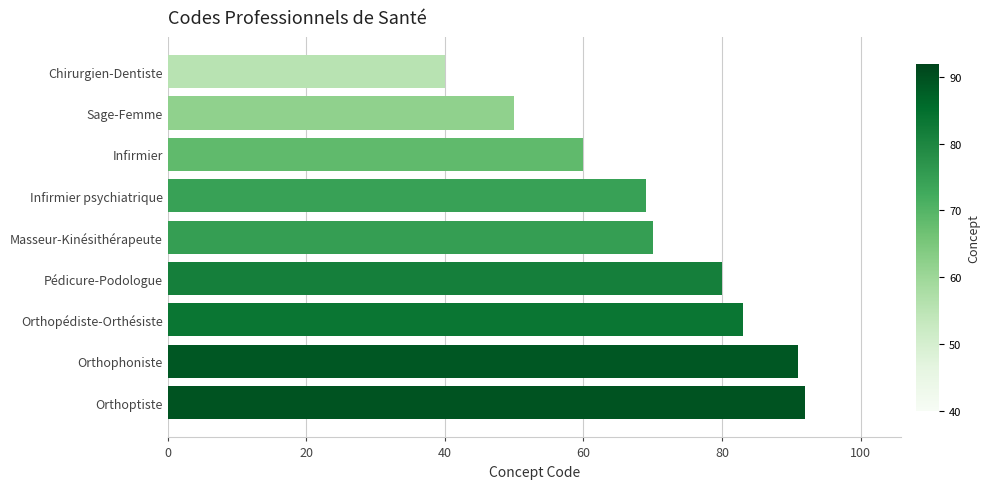

Rank the categories by value from lowest to highest.

Chirurgien-Dentiste, Sage-Femme, Infirmier, Infirmier psychiatrique, Masseur-Kinésithérapeute, Pédicure-Podologue, Orthopédiste-Orthésiste, Orthophoniste, Orthoptiste